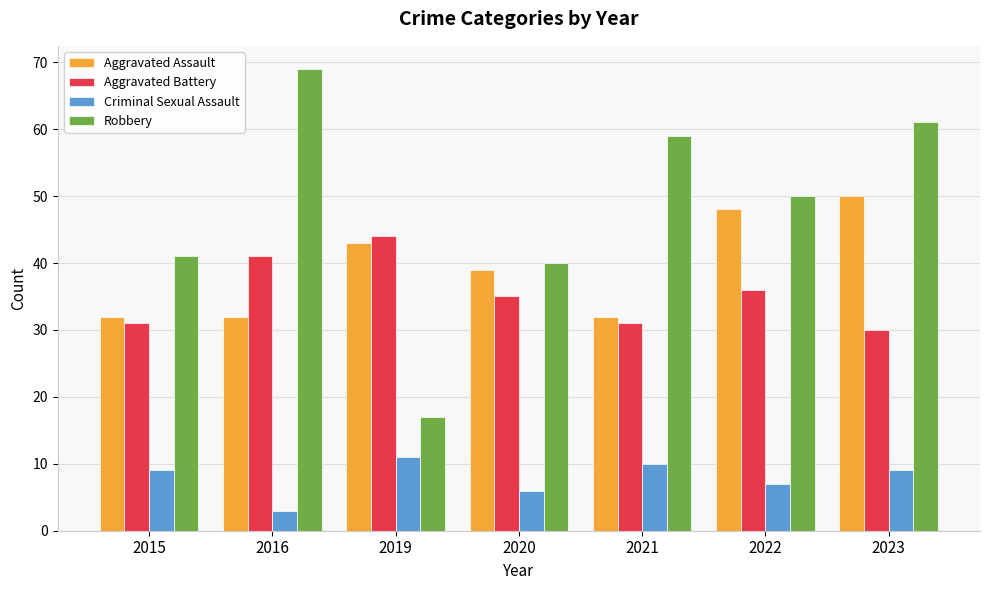

Between 2015 and 2023, which series saw the biggest shift?

Robbery